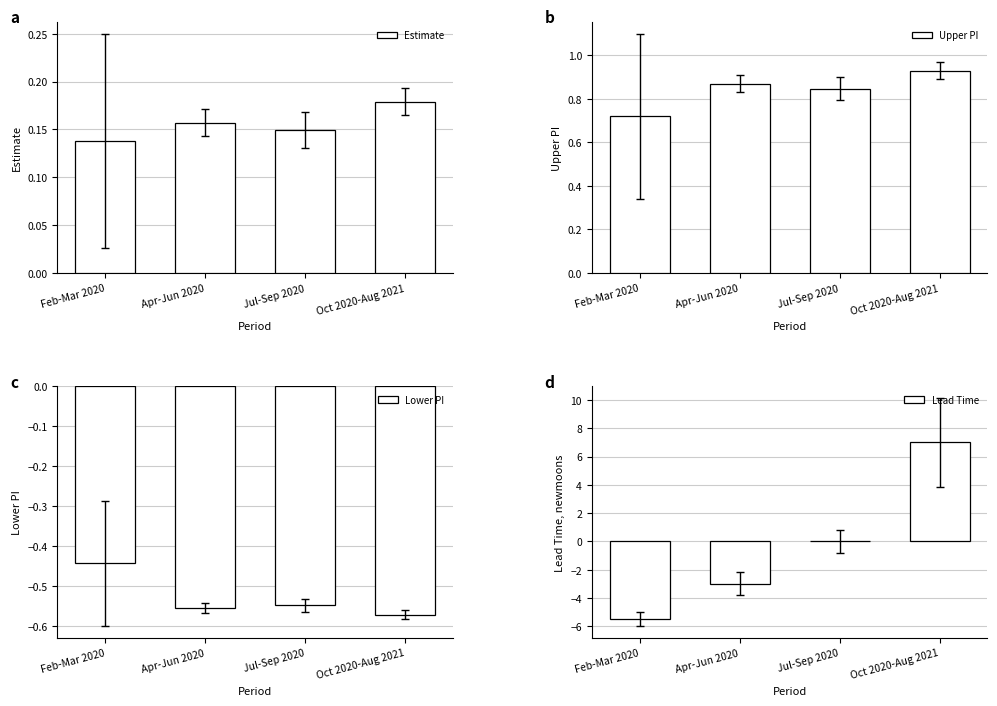

Where is Lower PI nearest to the value 0?

Feb-Mar 2020